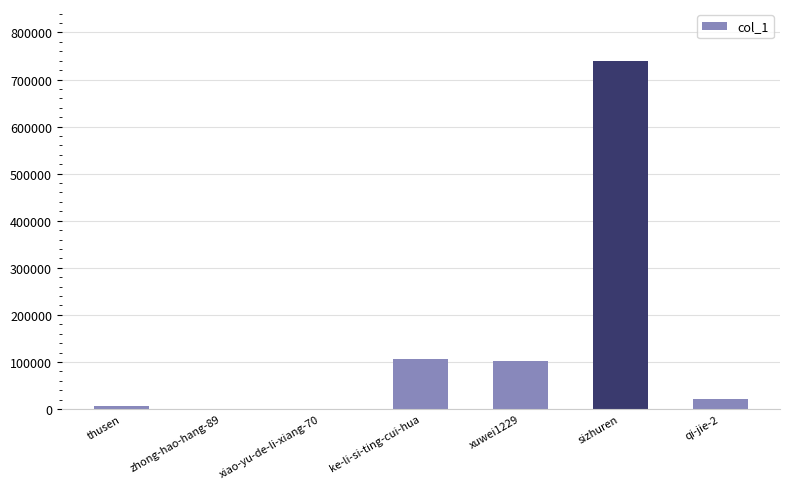

What is the greatest value displayed?

739028